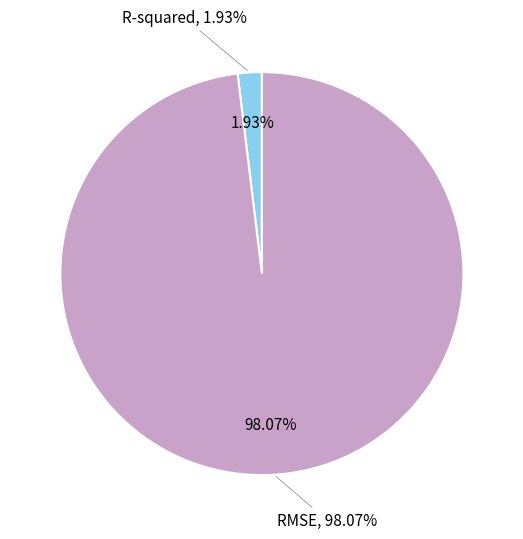

Combined, what portion of the pie is RMSE and R-squared?

100.0%